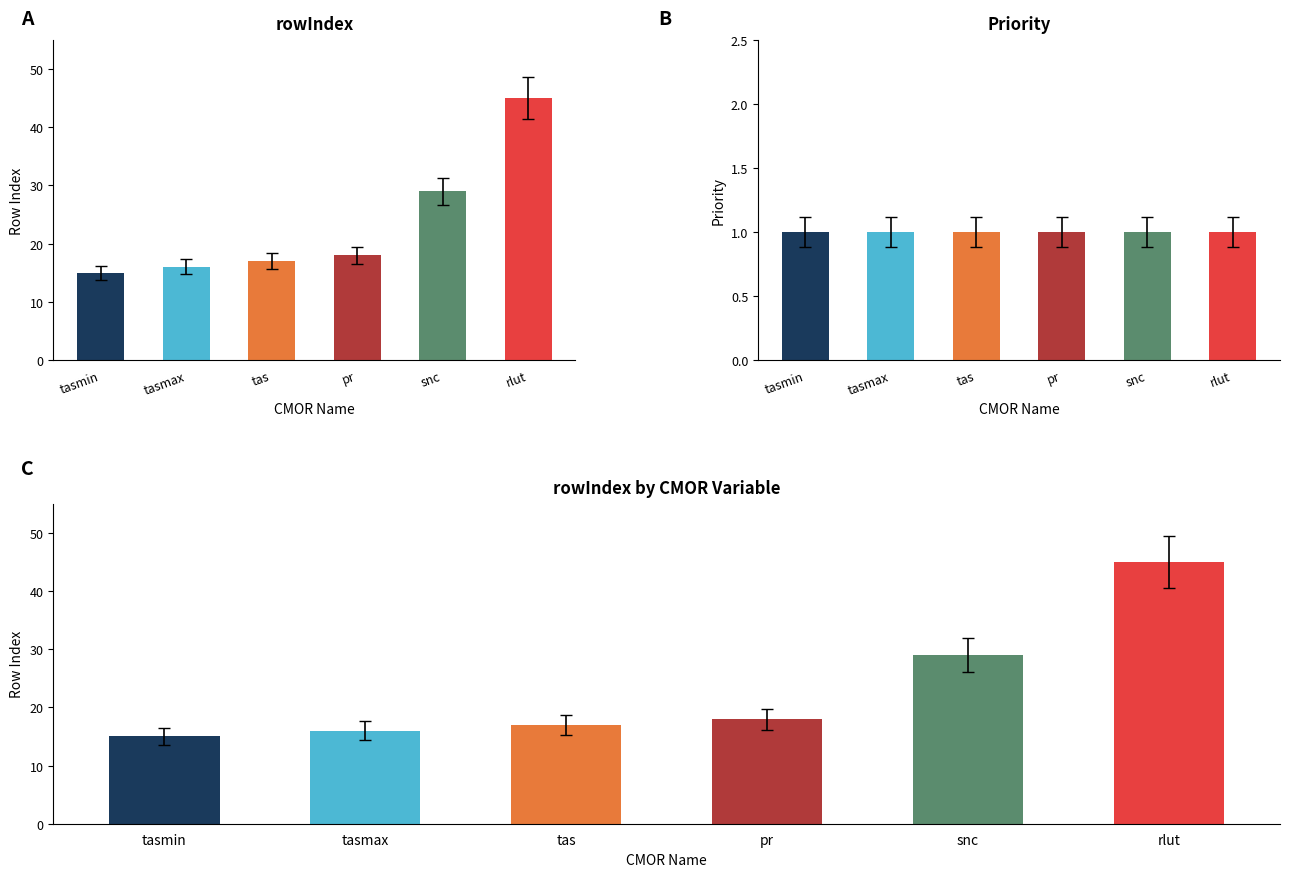

What position from the right is tasmin?

6